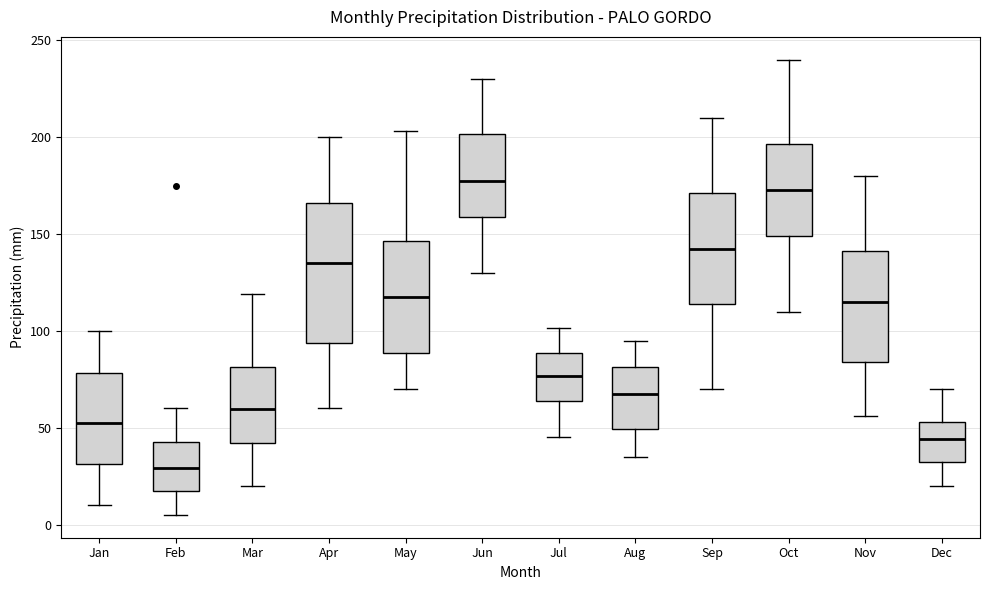

Reading left to right, read every box against the y-axis: the position of its median line, the range the box covers, and the ends of its whiskers. The values are not printed on the chart, so give them approximately, as read against the axis.

Jan: median 55, box 30 to 80, whiskers 10 to 100
Feb: median 30, box 15 to 45, whiskers 5 to 60
Mar: median 60, box 40 to 80, whiskers 20 to 120
Apr: median 135, box 95 to 165, whiskers 60 to 200
May: median 120, box 90 to 145, whiskers 70 to 205
Jun: median 180, box 160 to 200, whiskers 130 to 230
Jul: median 75, box 65 to 90, whiskers 45 to 100
Aug: median 70, box 50 to 80, whiskers 35 to 95
Sep: median 145, box 115 to 170, whiskers 70 to 210
Oct: median 175, box 150 to 195, whiskers 110 to 240
Nov: median 115, box 85 to 140, whiskers 55 to 180
Dec: median 45, box 30 to 55, whiskers 20 to 70